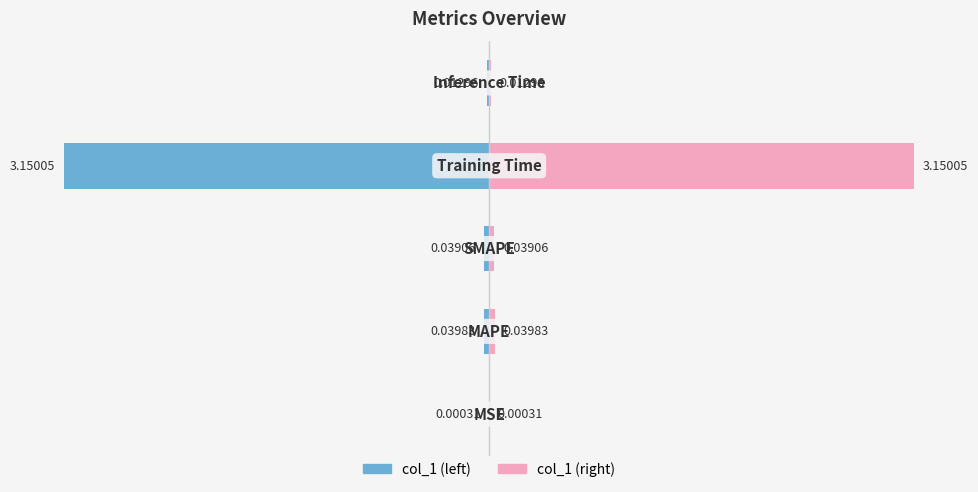

Is it true that col_1_right equals 0.1 at 2?

False